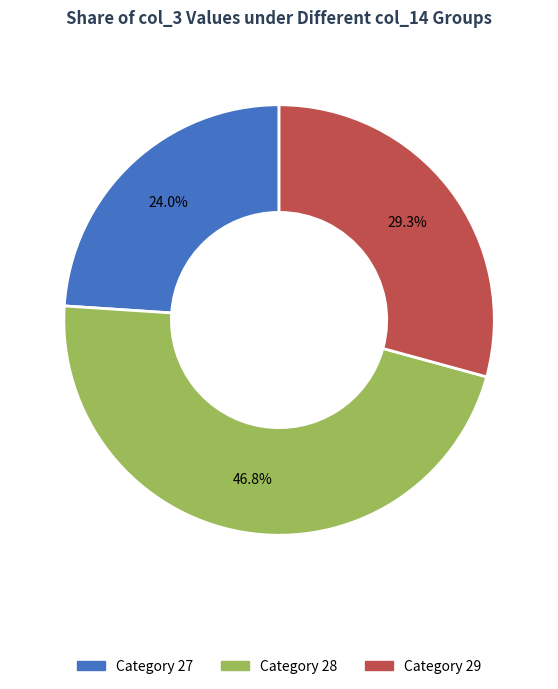

Is there a majority slice in this chart?

No